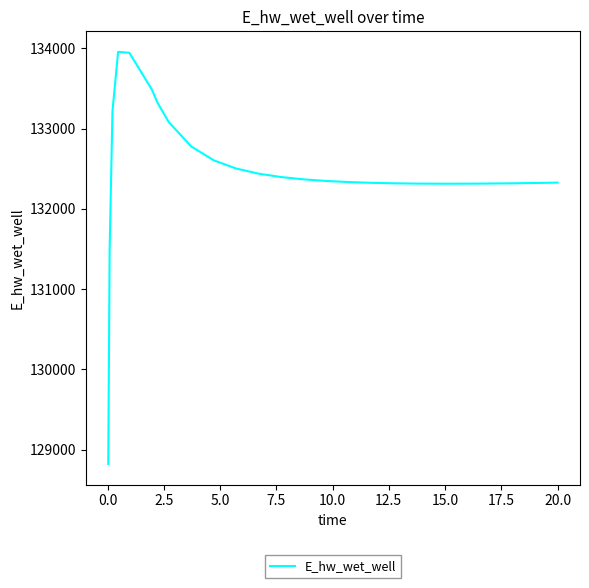

What is the minimum value shown in the chart?

128820.2